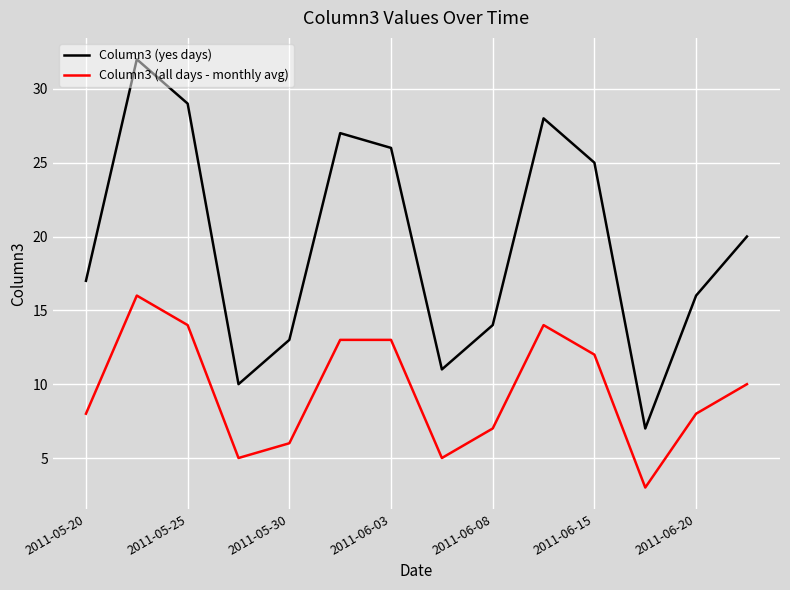

Which series has the largest range (max minus min)?

Column3 (yes days)